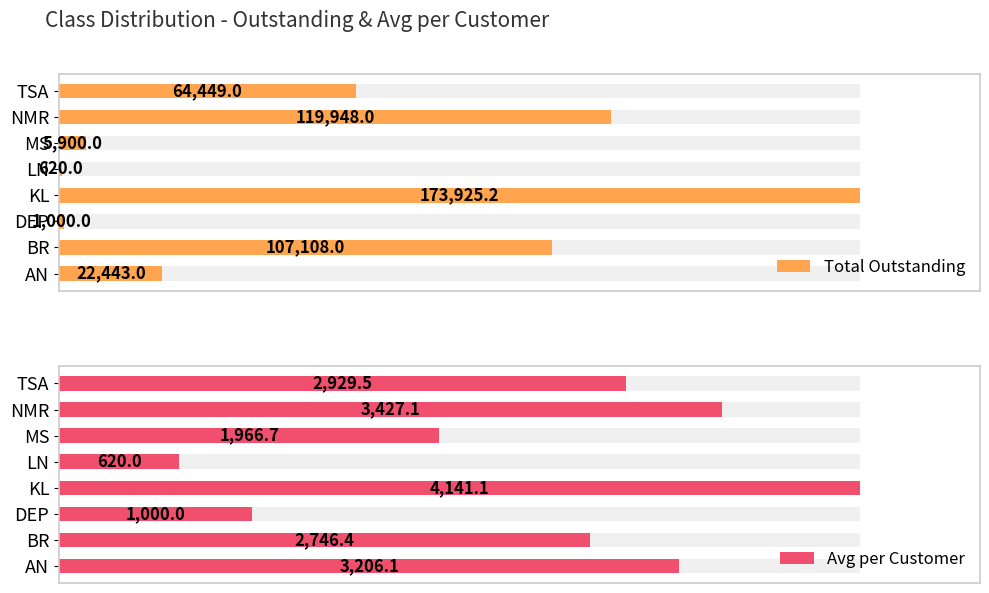

What is the difference between the maximum and minimum values in the Total Outstanding series?

173305.2